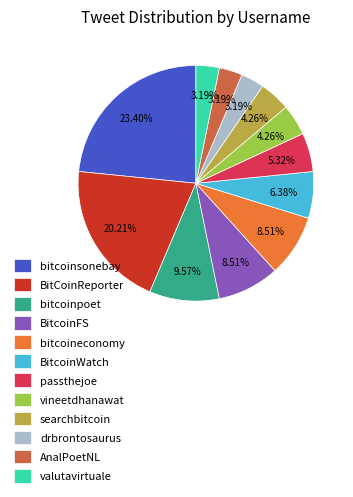

Which slice is the largest?

bitcoinsonebay